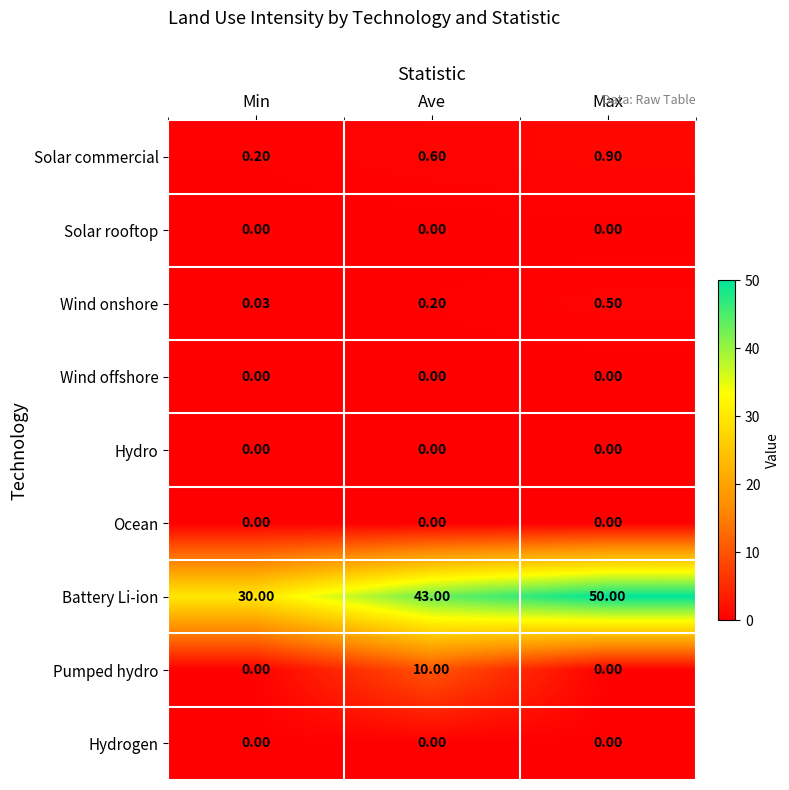

At which category is the sum across all series the highest?

Ave